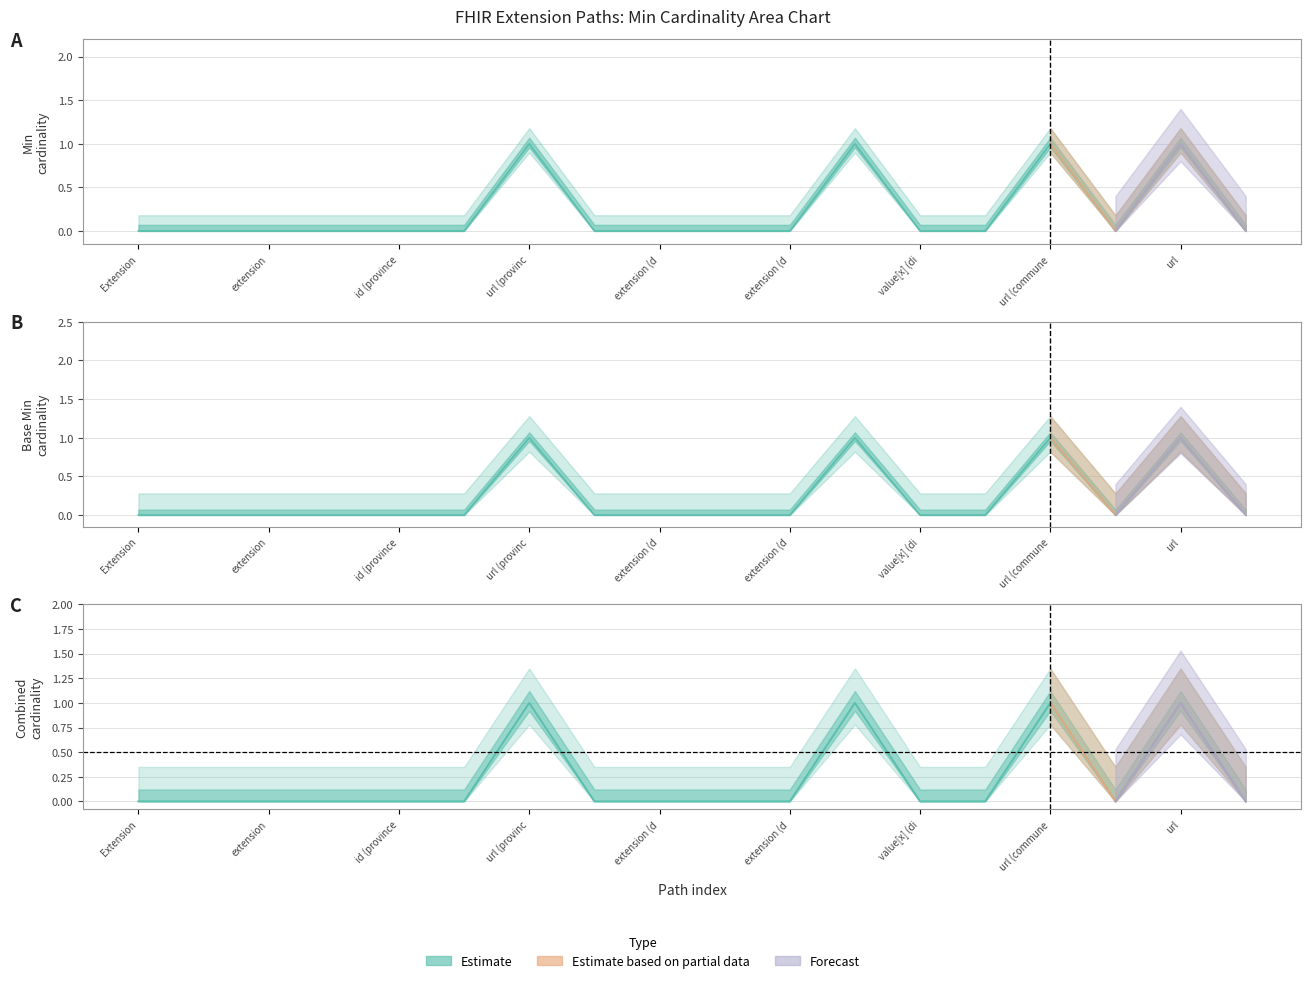

What is the sum of all Base Min values?

4